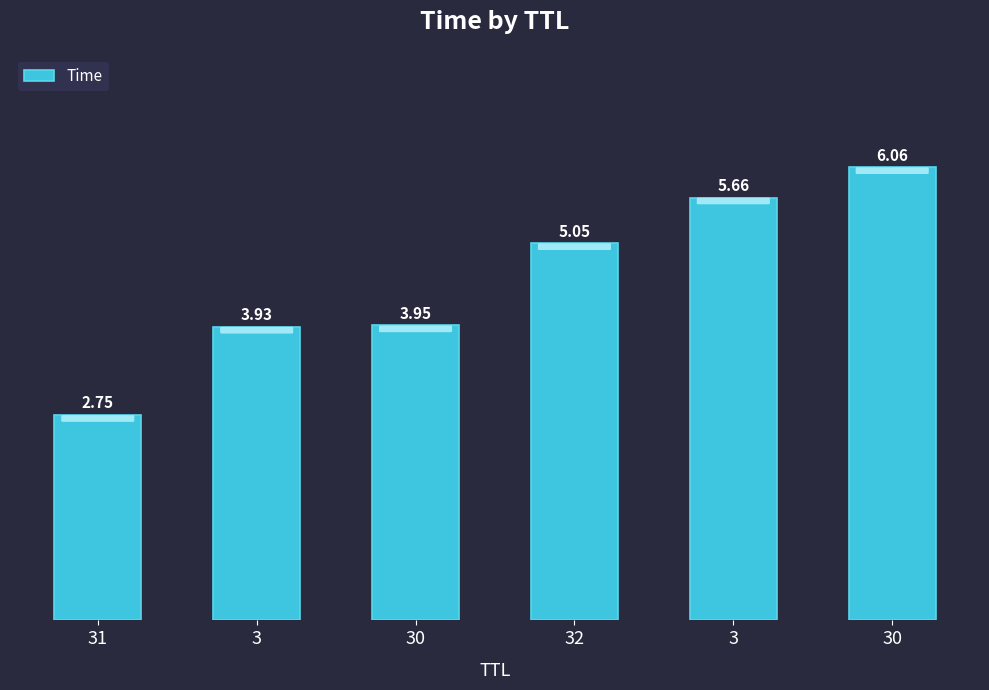

What is the label of the 6th bar from the left?

30